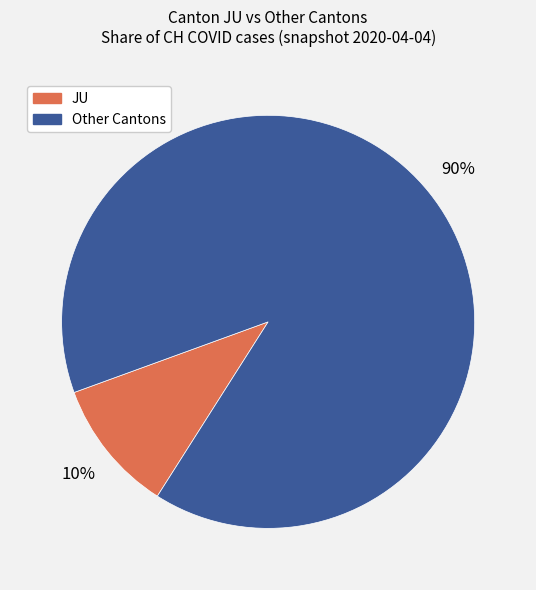

Is there any slice that represents more than half of the pie?

Yes